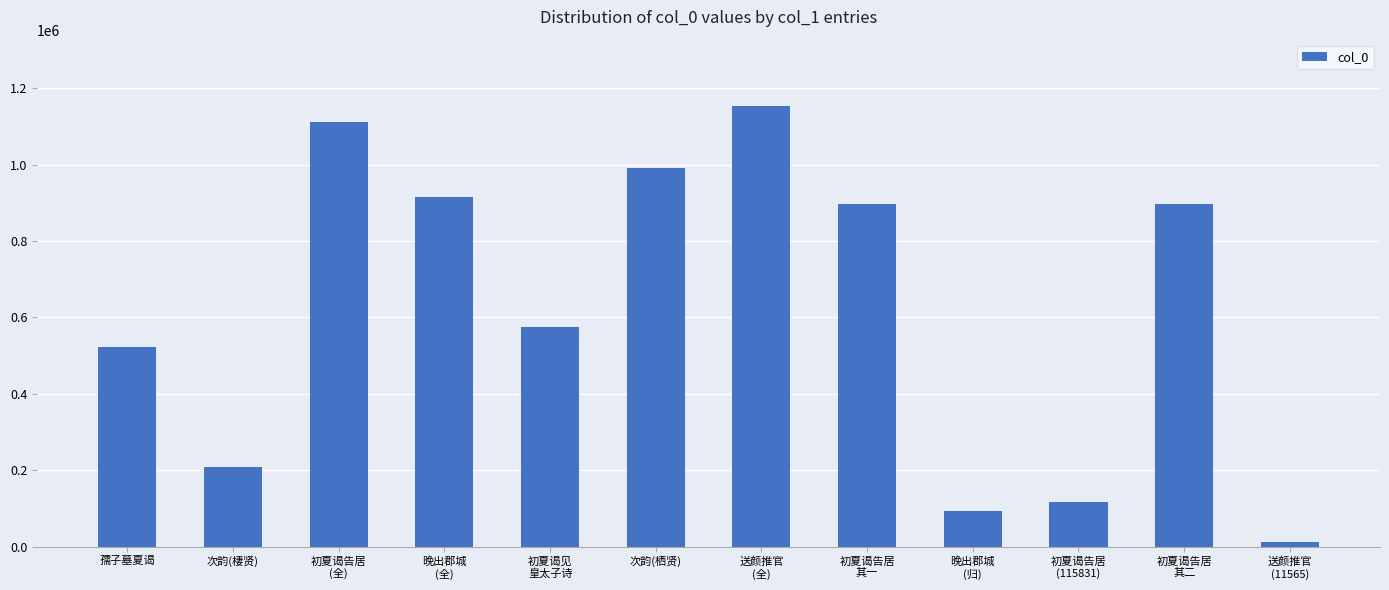

Count the number of data series in this chart.

1